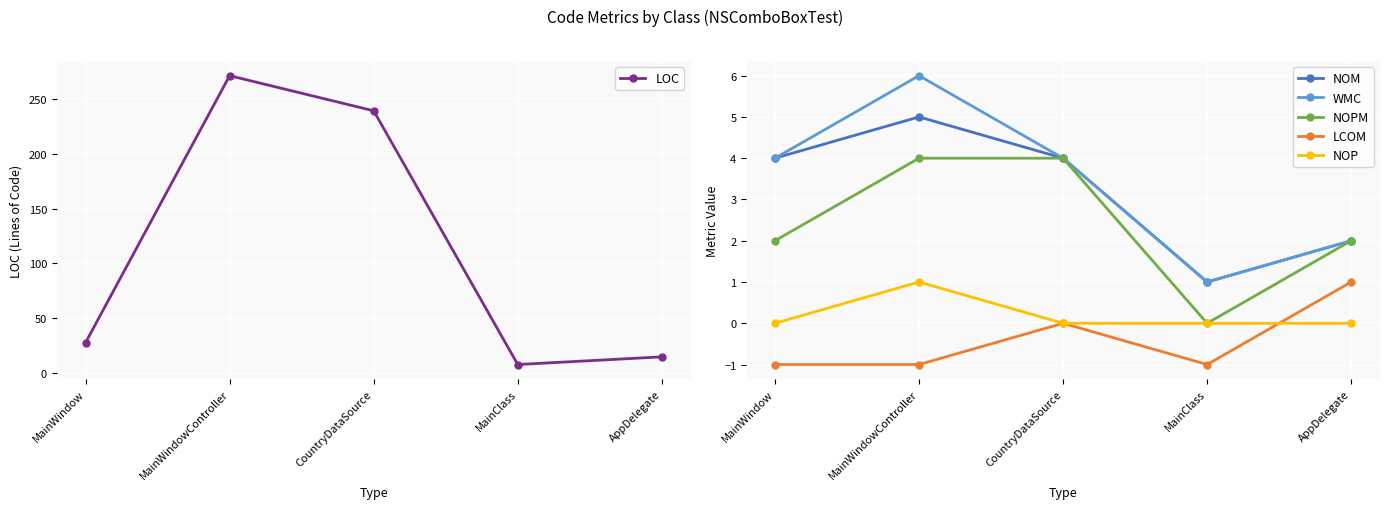

Rank the series at MainClass from lowest to highest value.

LCOM, NOPM, NOP, NOM, WMC, LOC